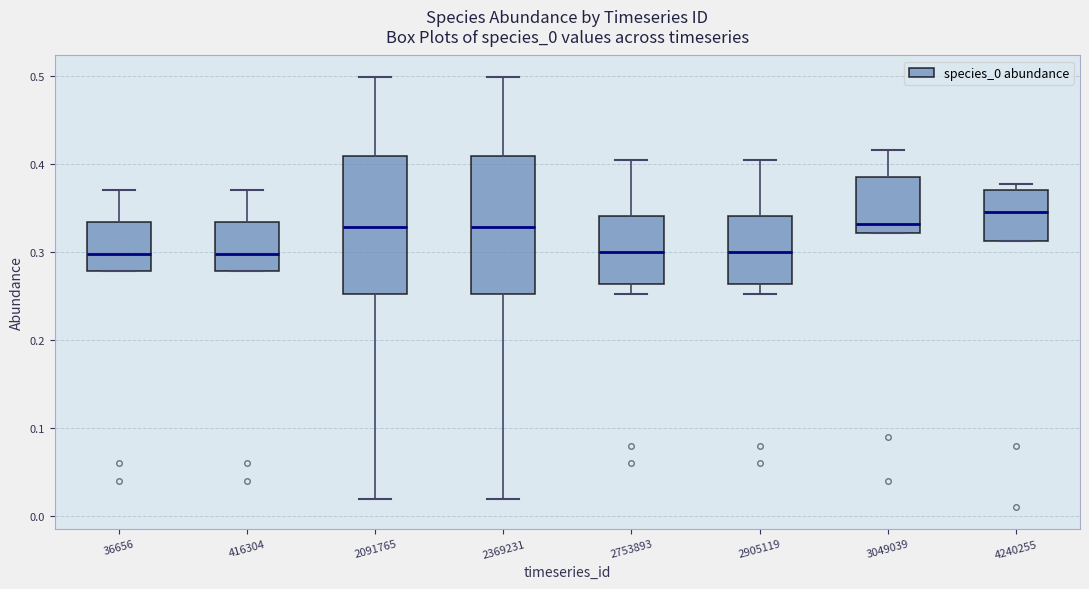

Reading left to right, read every box against the y-axis: the position of its median line, the range the box covers, and the ends of its whiskers. The values are not printed on the chart, so give them approximately, as read against the axis.

36656: median 0.30, box 0.28 to 0.33, whiskers 0.28 to 0.37
416304: median 0.30, box 0.28 to 0.33, whiskers 0.28 to 0.37
2091765: median 0.33, box 0.25 to 0.41, whiskers 0.02 to 0.50
2369231: median 0.33, box 0.25 to 0.41, whiskers 0.02 to 0.50
2753893: median 0.30, box 0.26 to 0.34, whiskers 0.25 to 0.41
2905119: median 0.30, box 0.26 to 0.34, whiskers 0.25 to 0.41
3049039: median 0.33, box 0.32 to 0.39, whiskers 0.32 to 0.42
4240255: median 0.35, box 0.31 to 0.37, whiskers 0.31 to 0.38